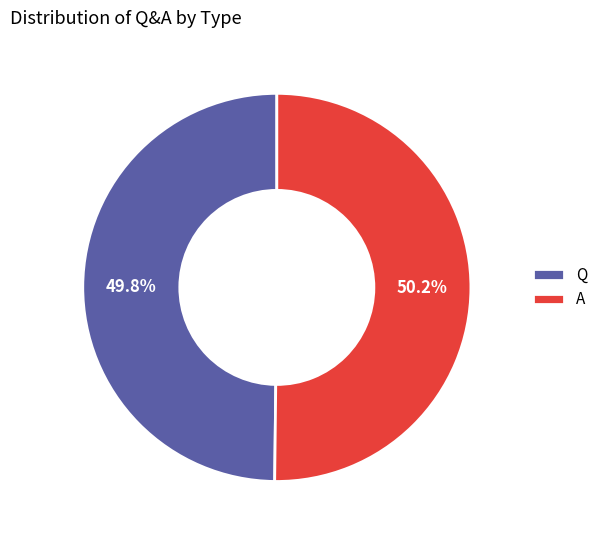

Does any single category account for the majority?

Yes